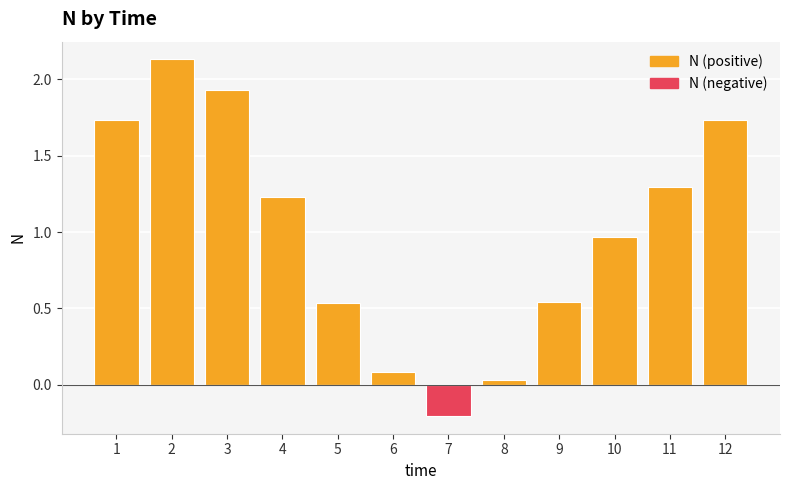

Reading left to right, transcribe all the data shown in this chart.

N (positive): 1.7	2.1	1.9	1.2	0.5	0.1	0.0	0.0	0.5	1.0	1.3	1.7
N (negative): 0.0	0.0	0.0	0.0	0.0	0.0	-0.2	0.0	0.0	0.0	0.0	0.0